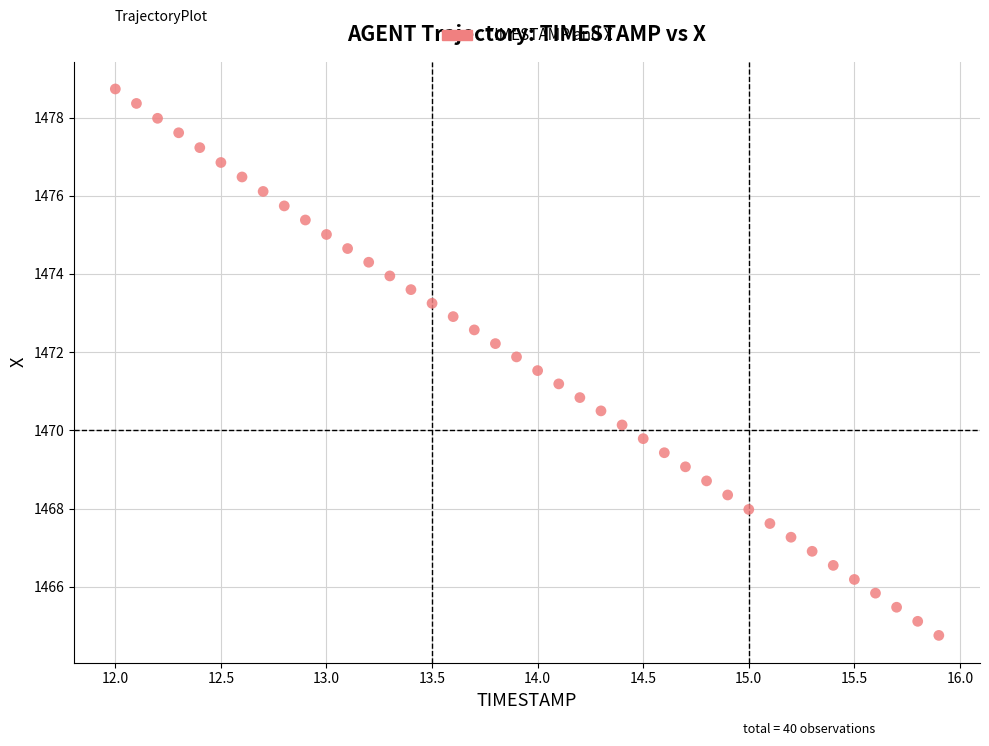

What is the range of X values (max minus min)?

3.9